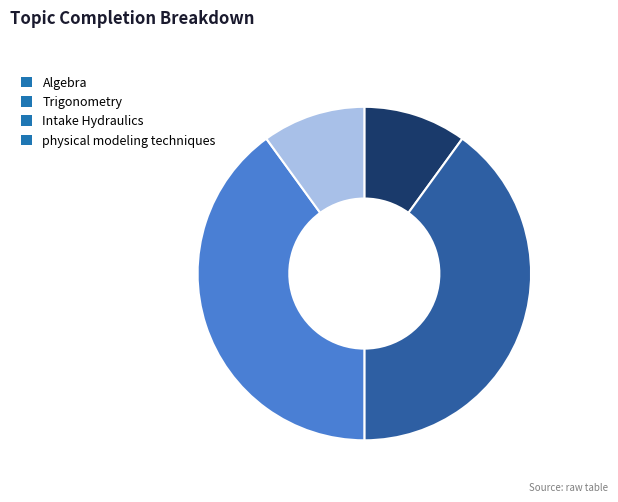

How many slices are in this pie chart?

4